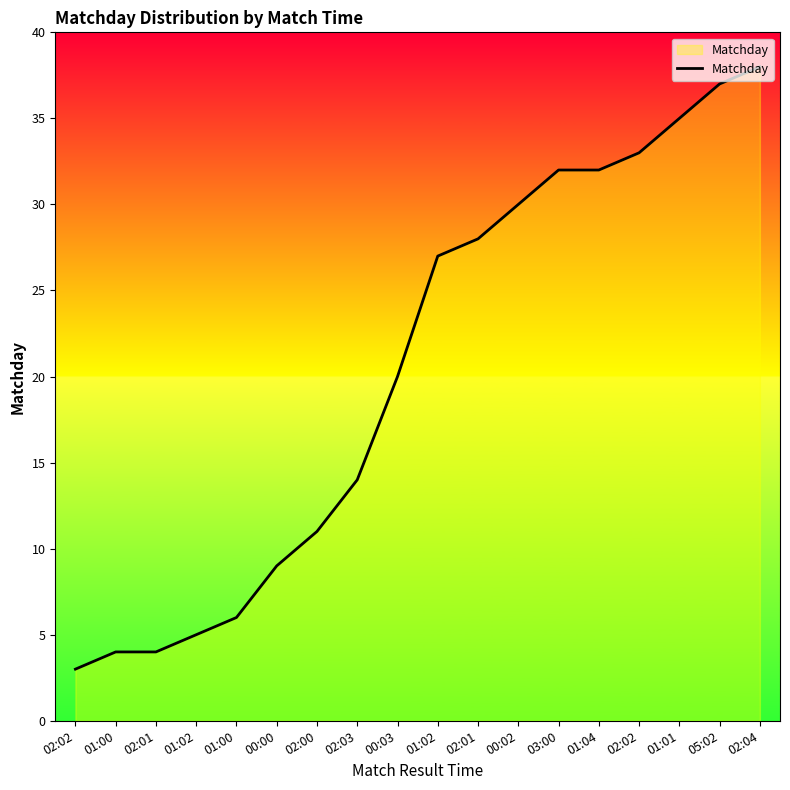

Does the chart have visible grid lines?

No